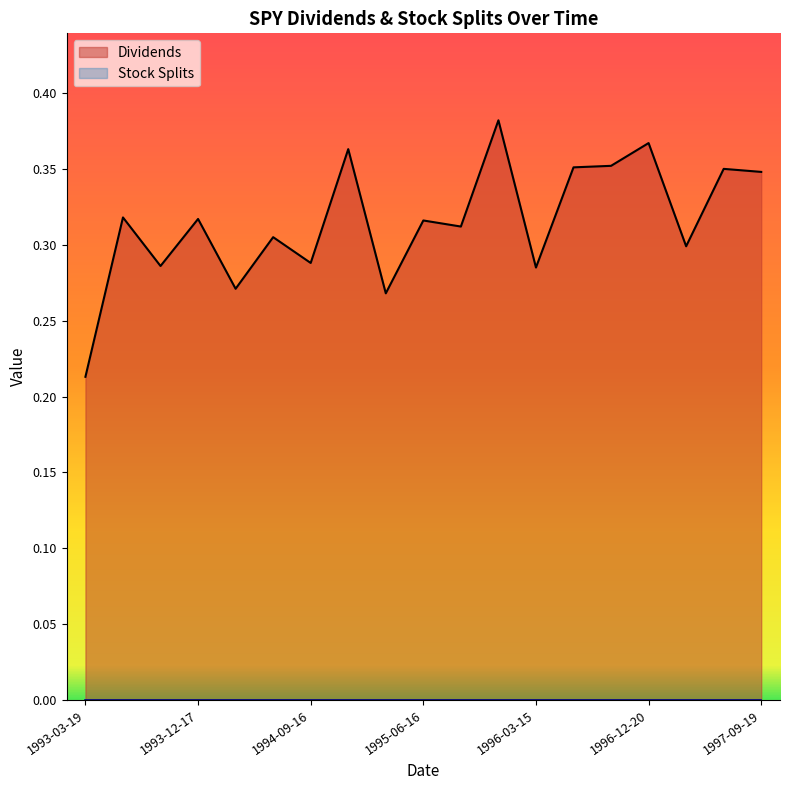

True or false: the data shows 0.3 at 1993-09-17.

True